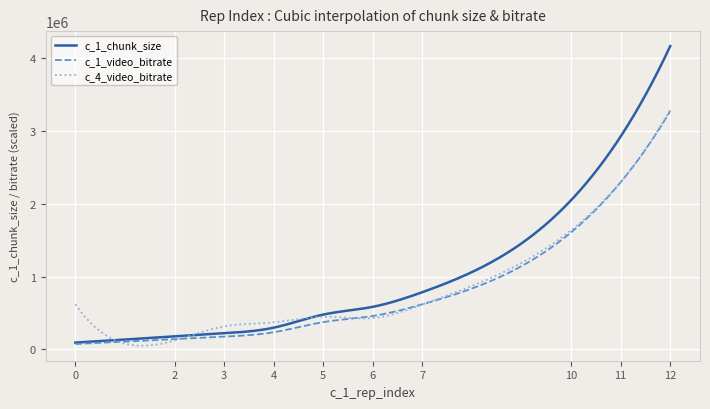

What is the maximum value shown in the chart?

4166708.4